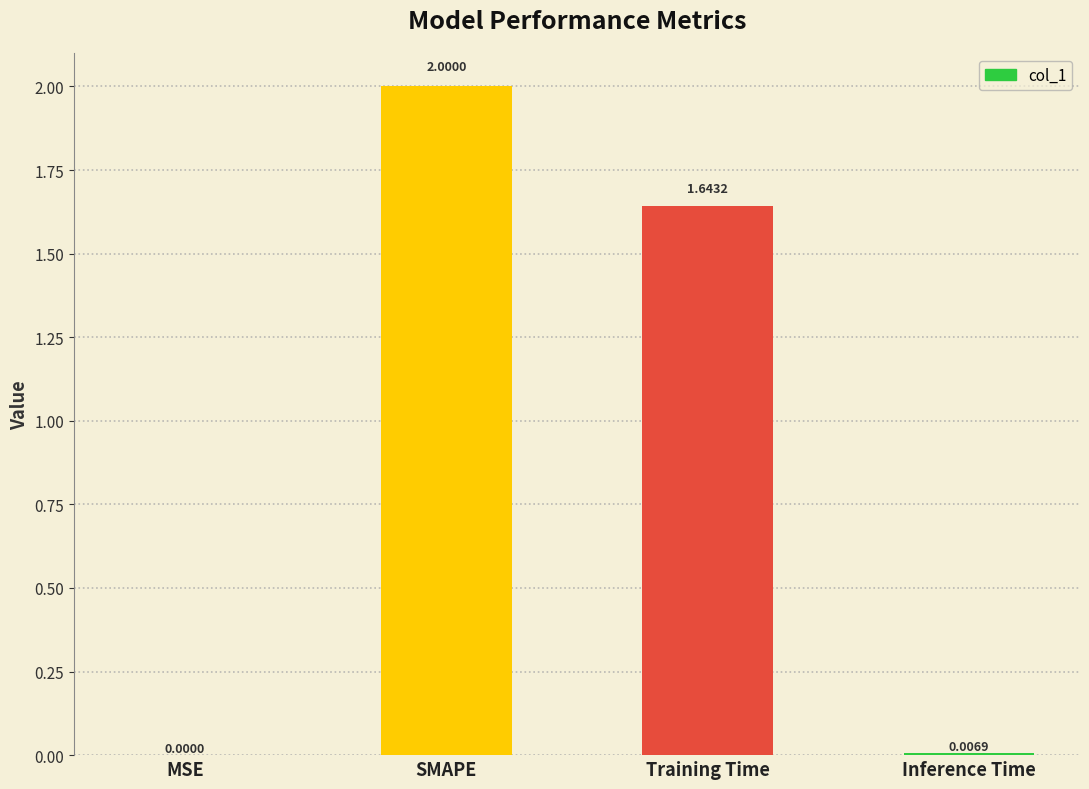

What is the change in value from SMAPE to Inference Time?

-2.0